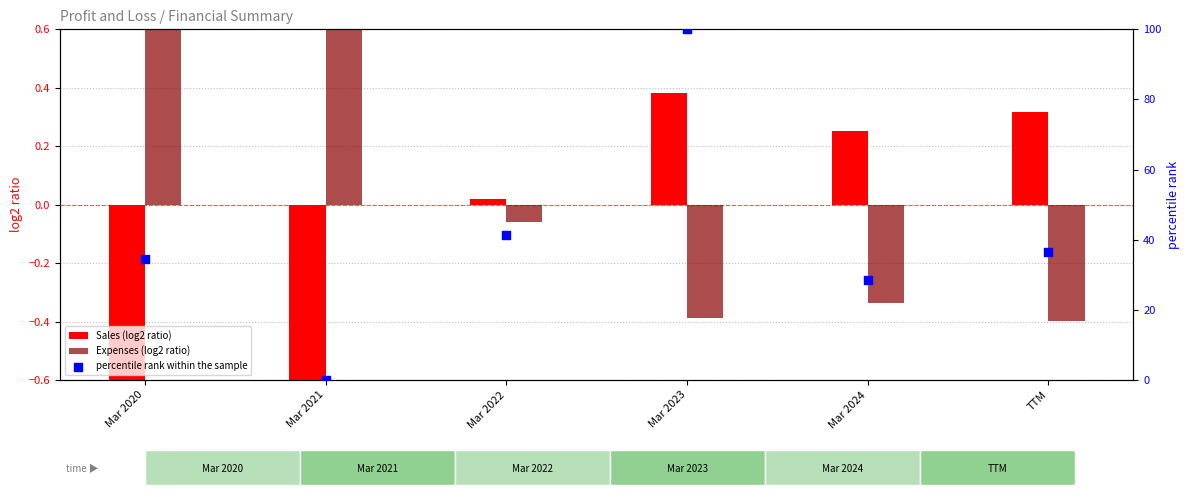

Which series reaches the minimum Y coordinate?

Sales (log2 ratio)